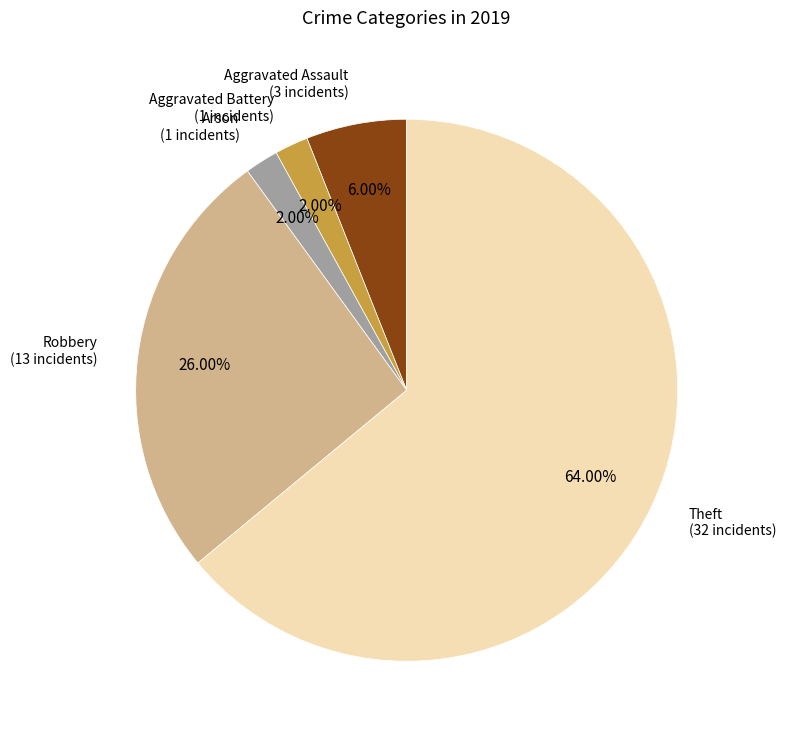

Is there any slice that represents more than half of the pie?

Yes